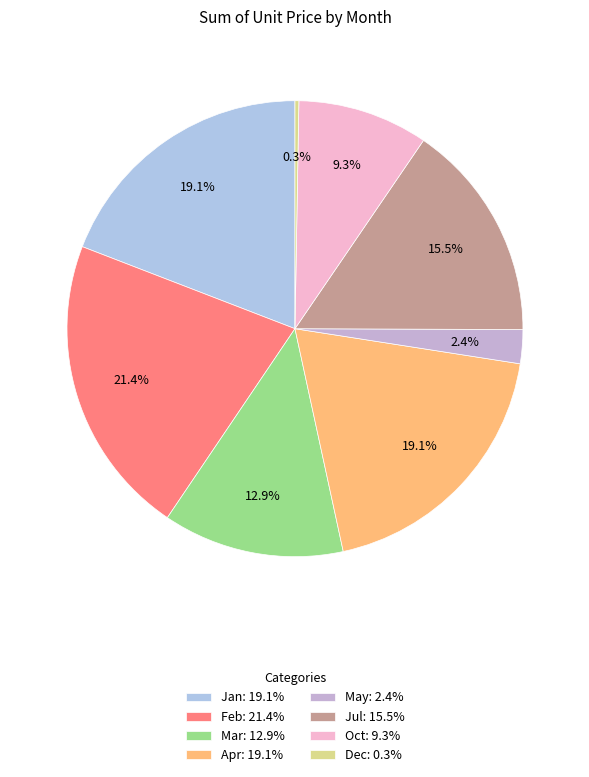

Rank the categories by value from lowest to highest.

Dec, May, Oct, Mar, Jul, Jan, Apr, Feb